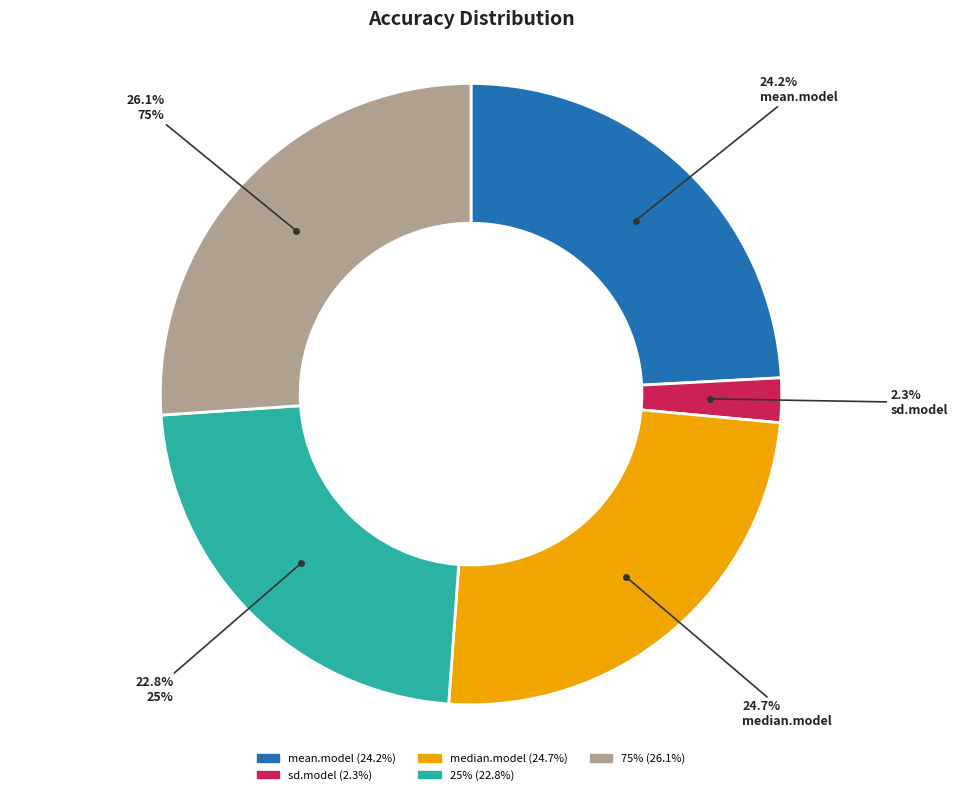

Which category has the biggest portion of the pie?

75%